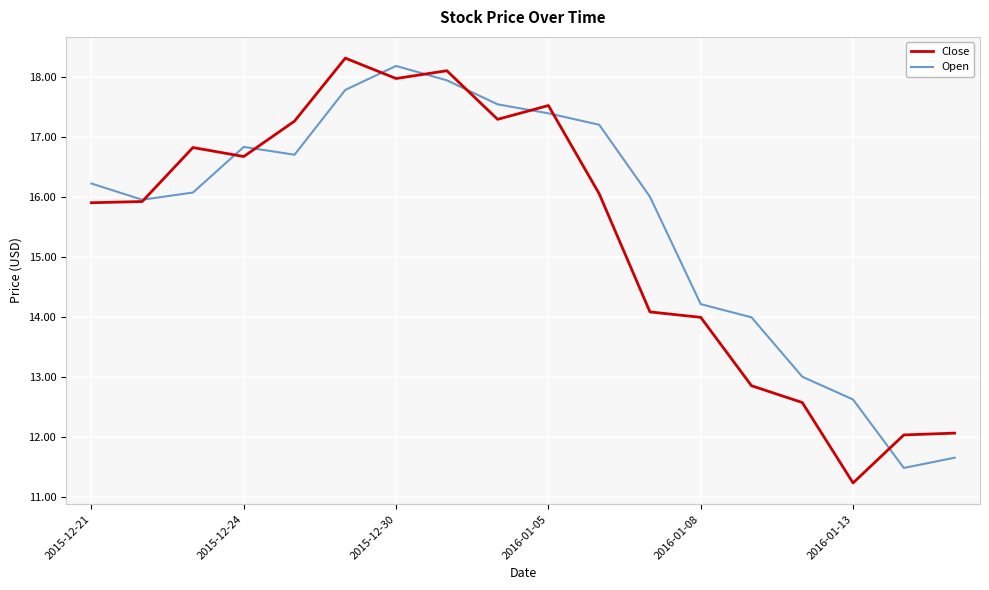

What is the lowest value of the Close series?

11.2